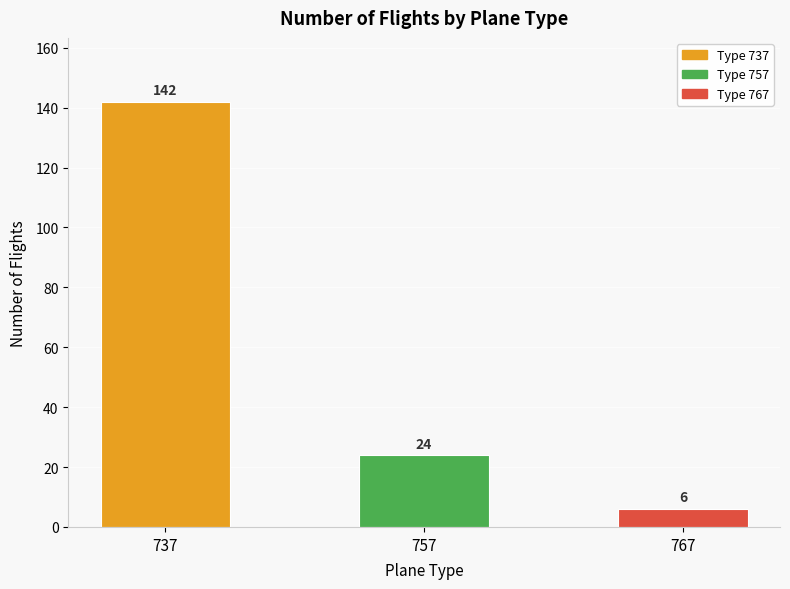

The value at 737 is 223. True or false?

False